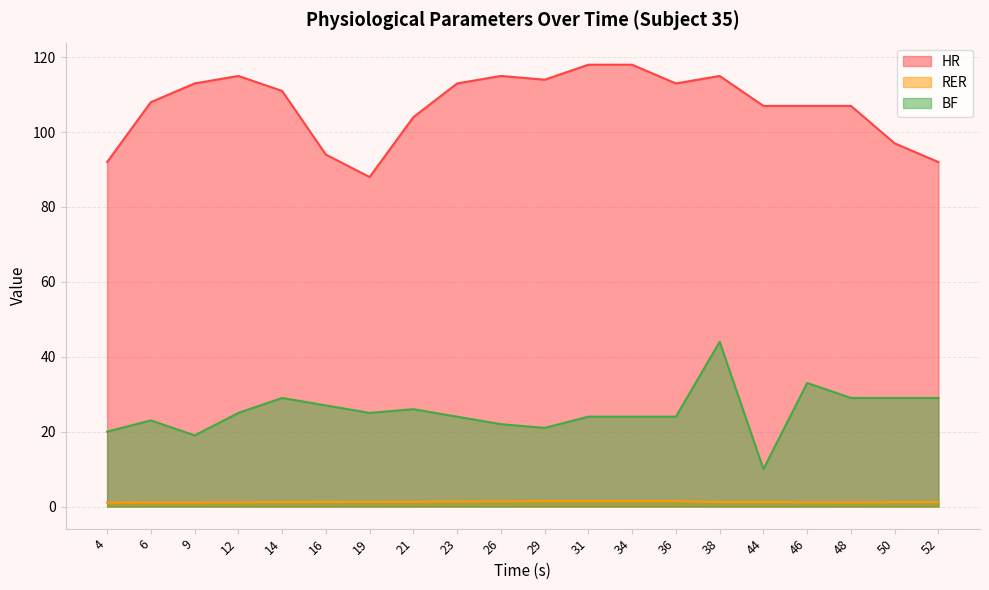

True or false: RER has a value of 0.6 at 9.

False